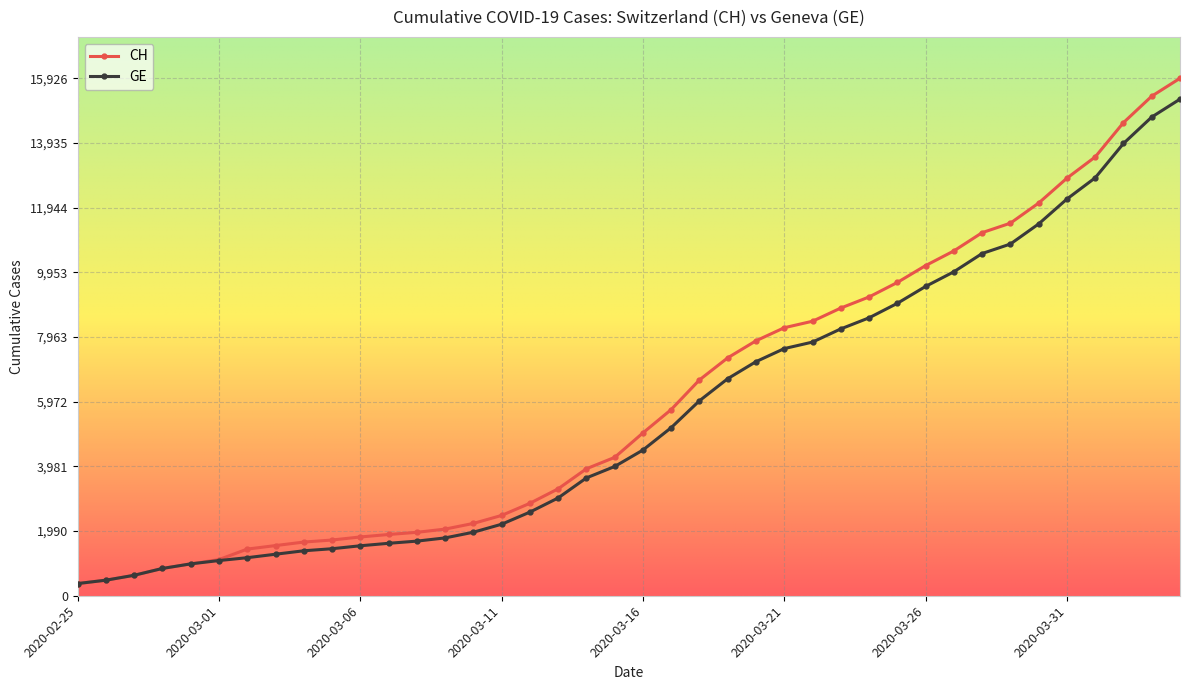

What is the smallest value displayed?

375